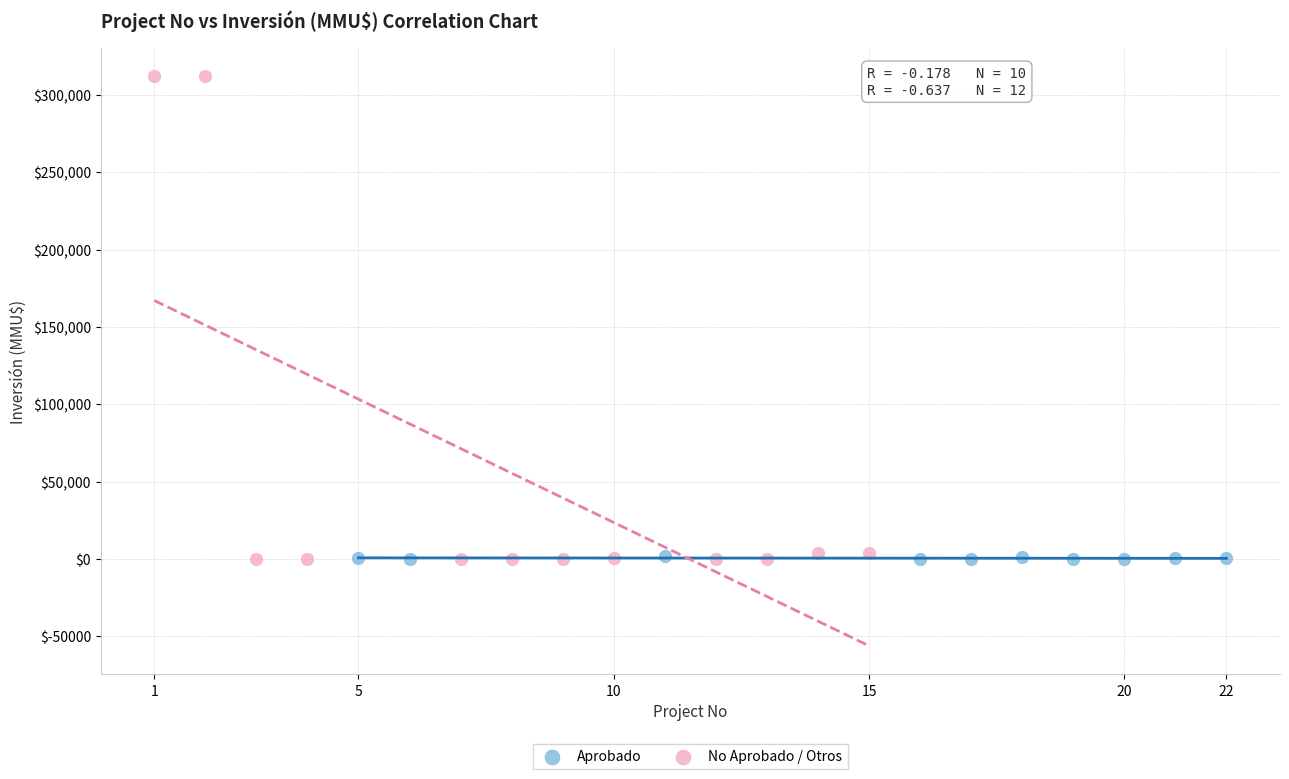

What are all the series names shown in the legend?

Aprobado, No Aprobado / Otros